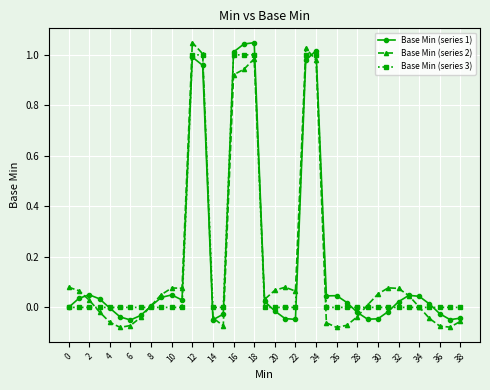

The Base Min (series 1) series shows -0.7 at 0. True or false?

False